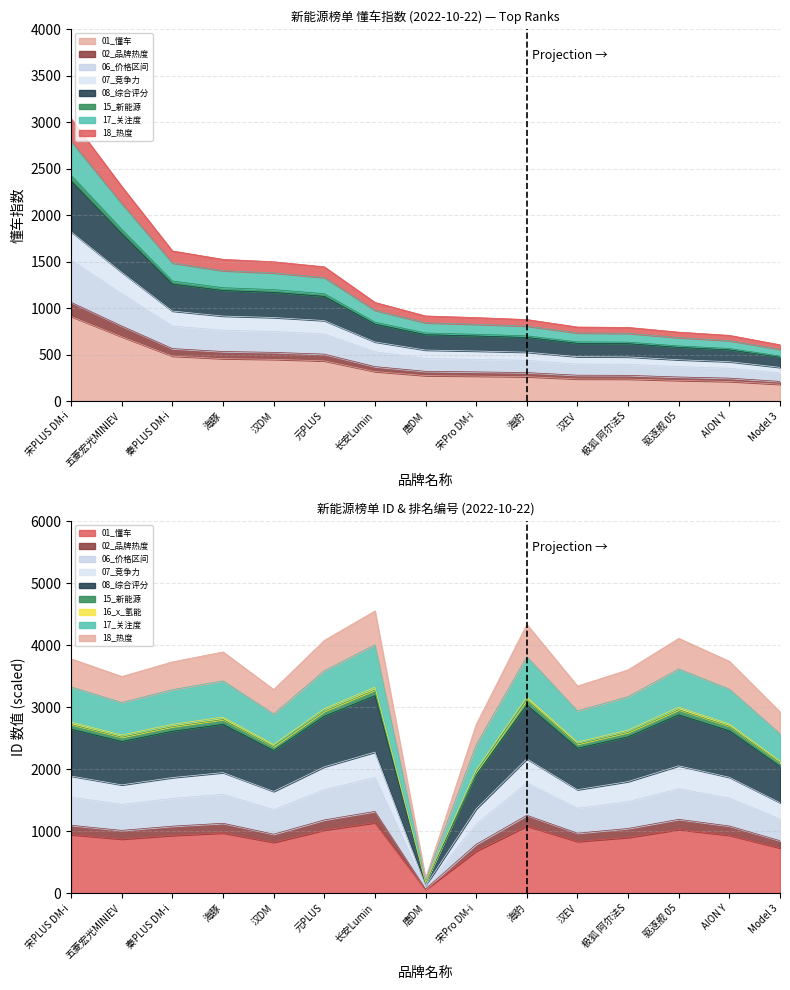

Between which two adjacent categories do id and 懂车指数 first intersect?

元PLUS and 长安Lumin